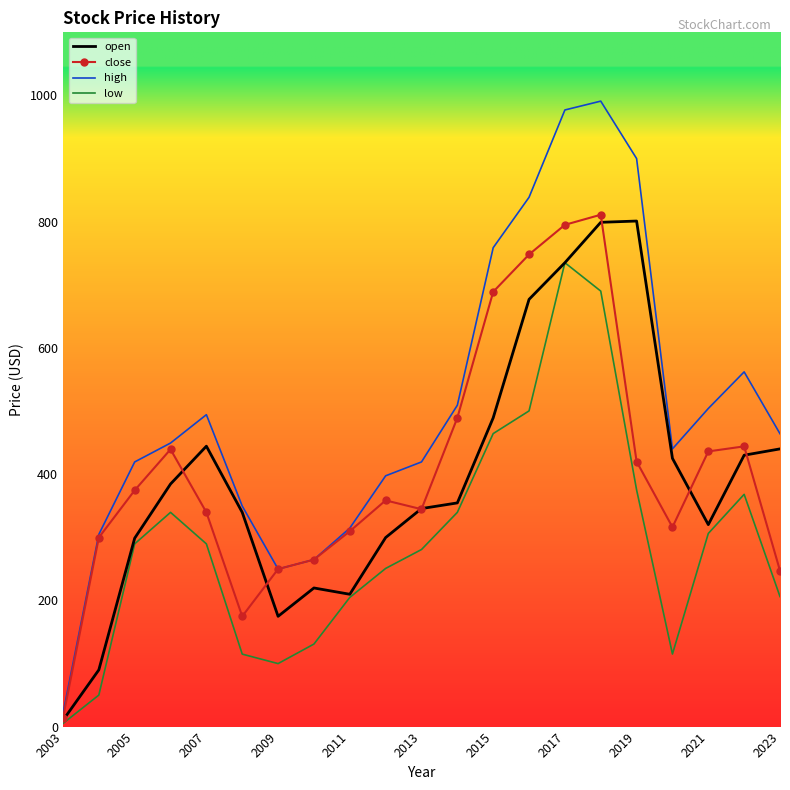

What is the difference between the maximum and second lowest values in the open series?

711.1